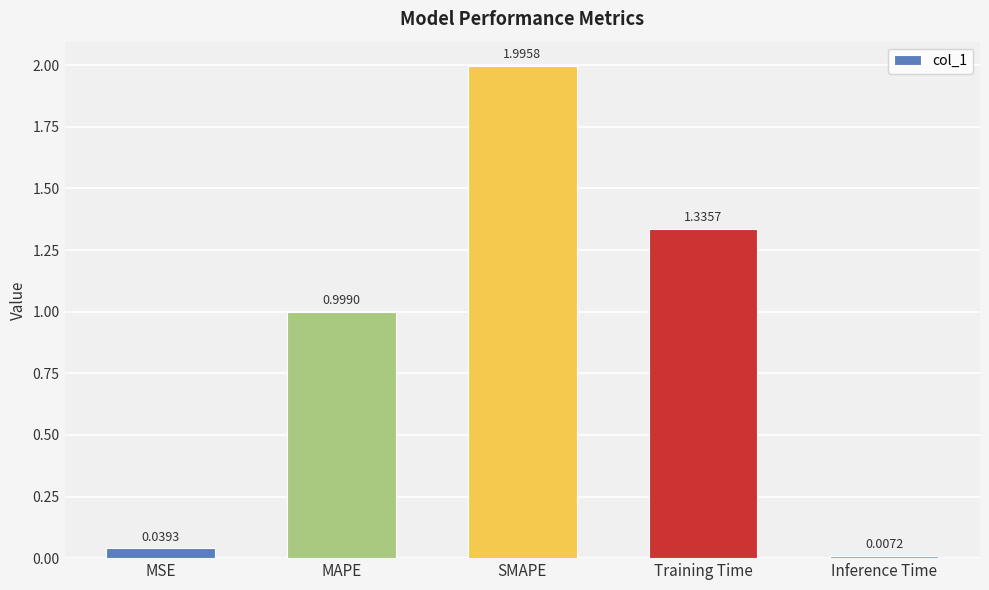

List the labels in order of value, largest first.

SMAPE, Training Time, MAPE, MSE, Inference Time